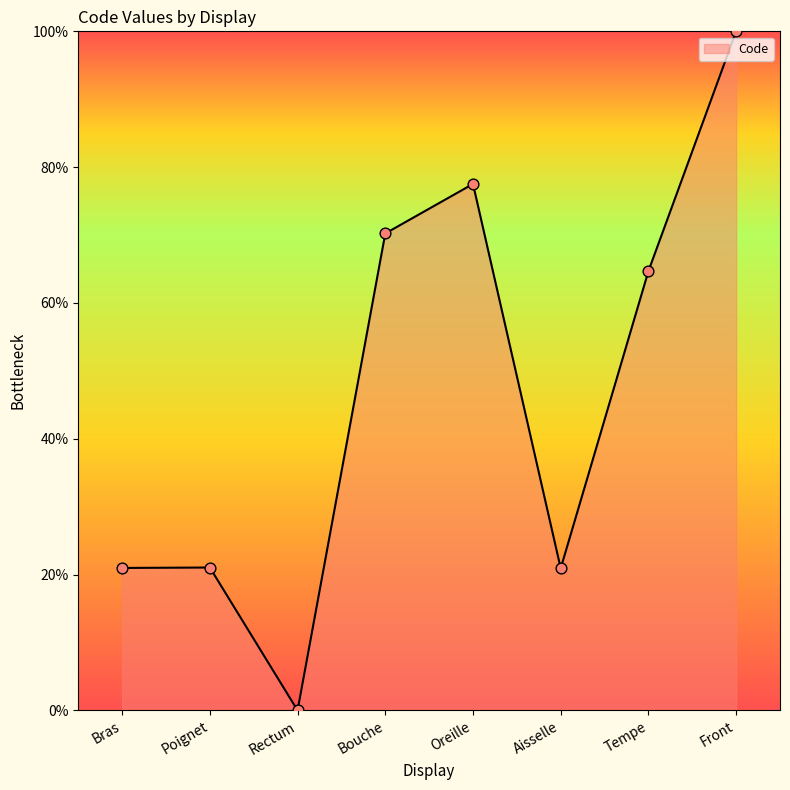

What is the change in value from Aisselle to Tempe?

+43.8